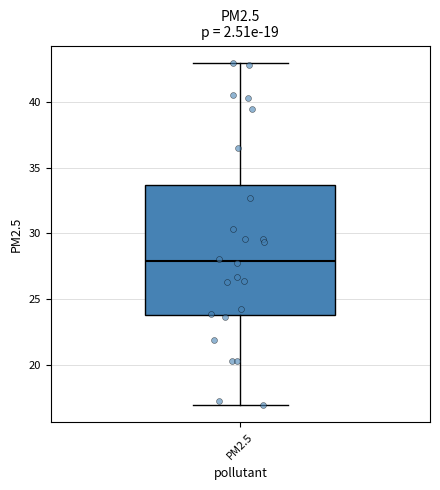

Transcribe this box plot: give where the median line is, the range the box spans, and where the two whiskers end, as read against the y-axis. The values are not printed on the chart, so give them approximately, as read against the axis.

median 28.0, box 24.0 to 33.5, whiskers 17.0 to 43.0